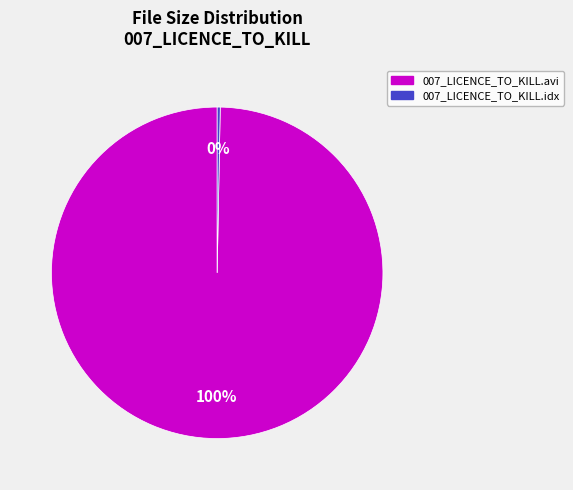

Is the sum of 007_LICENCE_TO_KILL.avi and 007_LICENCE_TO_KILL.idx greater than half?

Yes